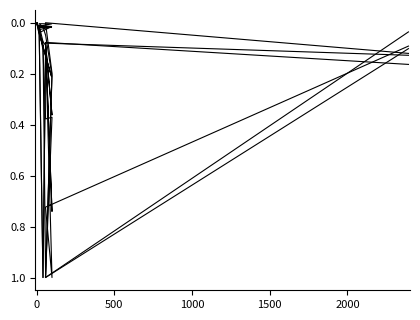

True or false: col_5 has a value of 0.1 at 2500.

False